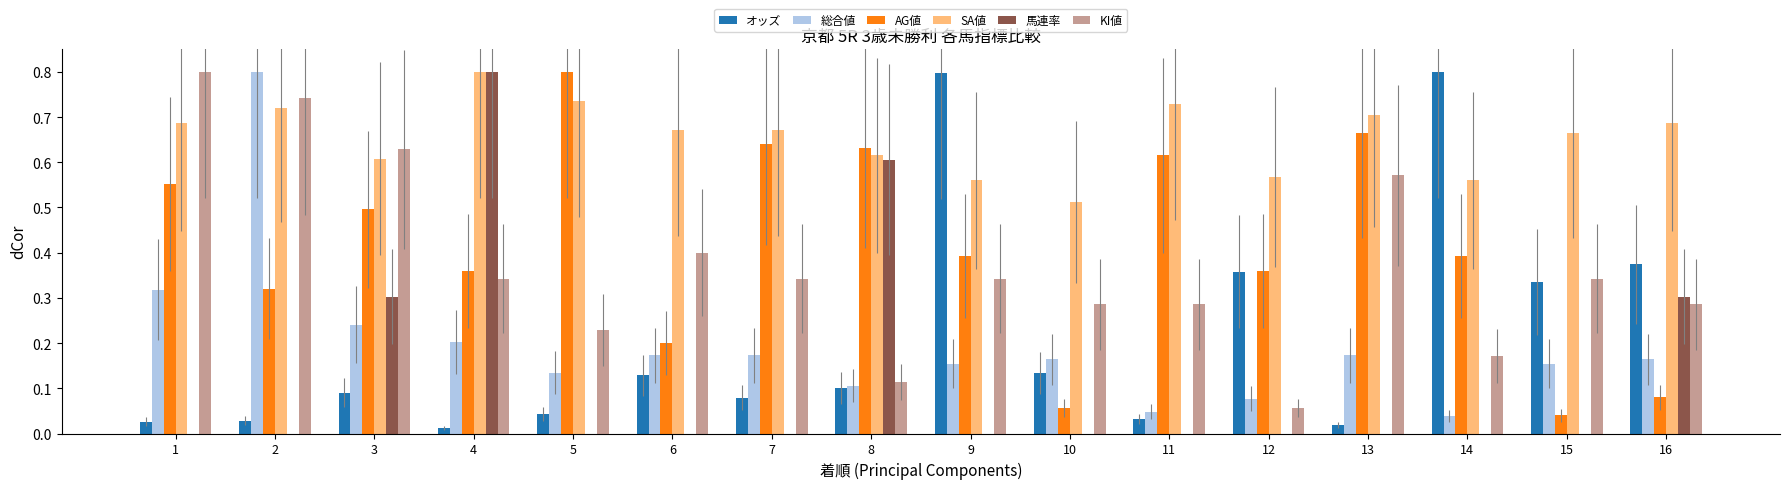

What is the maximum value for オッズ?

0.8